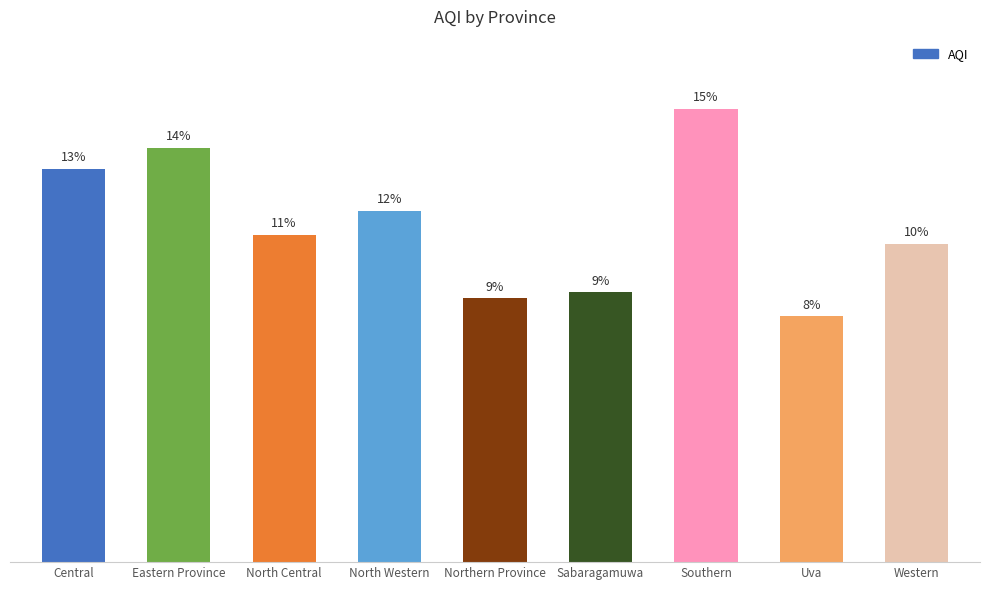

Does the chart contain any negative values?

No